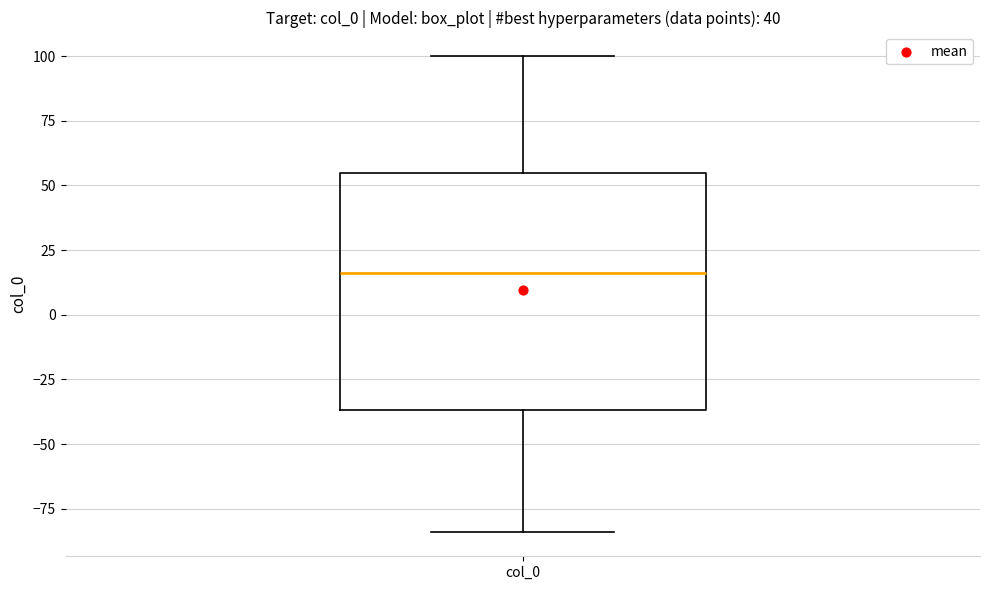

Where does the median line of the box for col_0 sit on the y-axis? The values are not printed on the chart, so give them approximately, as read against the axis.

15